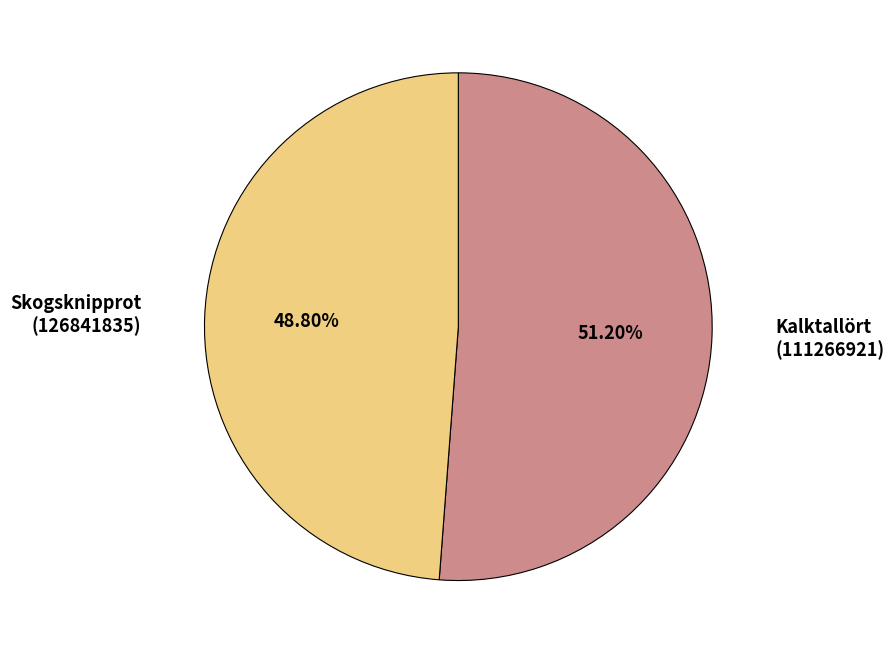

Rank the categories by value from highest to lowest.

Kalktallört (111266921), Skogsknipprot (126841835)